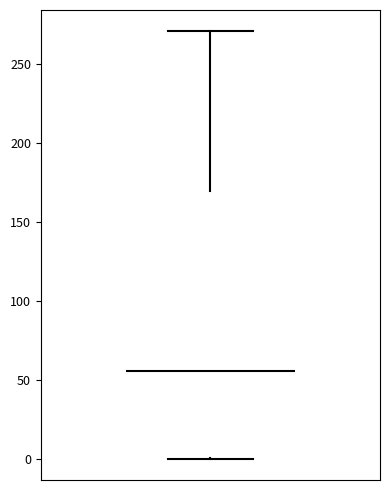

Where is the upper edge of the box on the y-axis? The values are not printed on the chart, so give them approximately, as read against the axis.

170